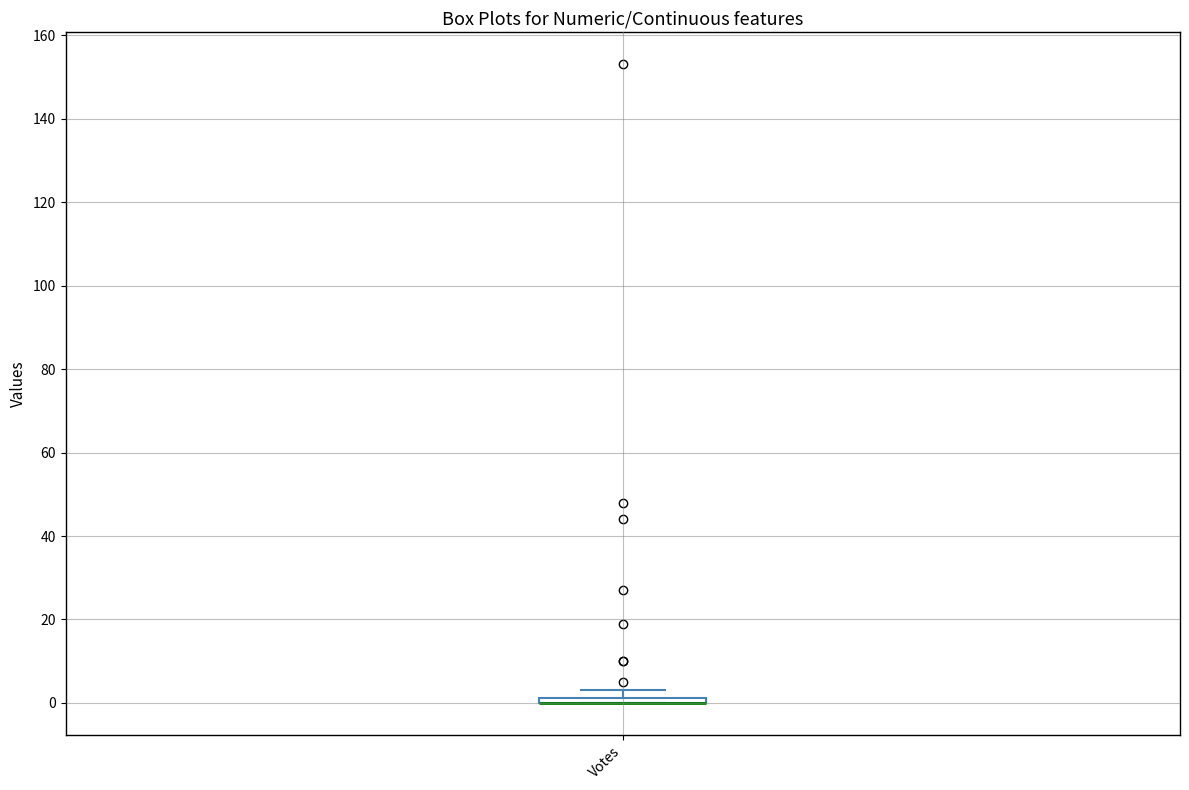

Where is the lower edge of the box for Votes on the y-axis? The values are not printed on the chart, so give them approximately, as read against the axis.

0